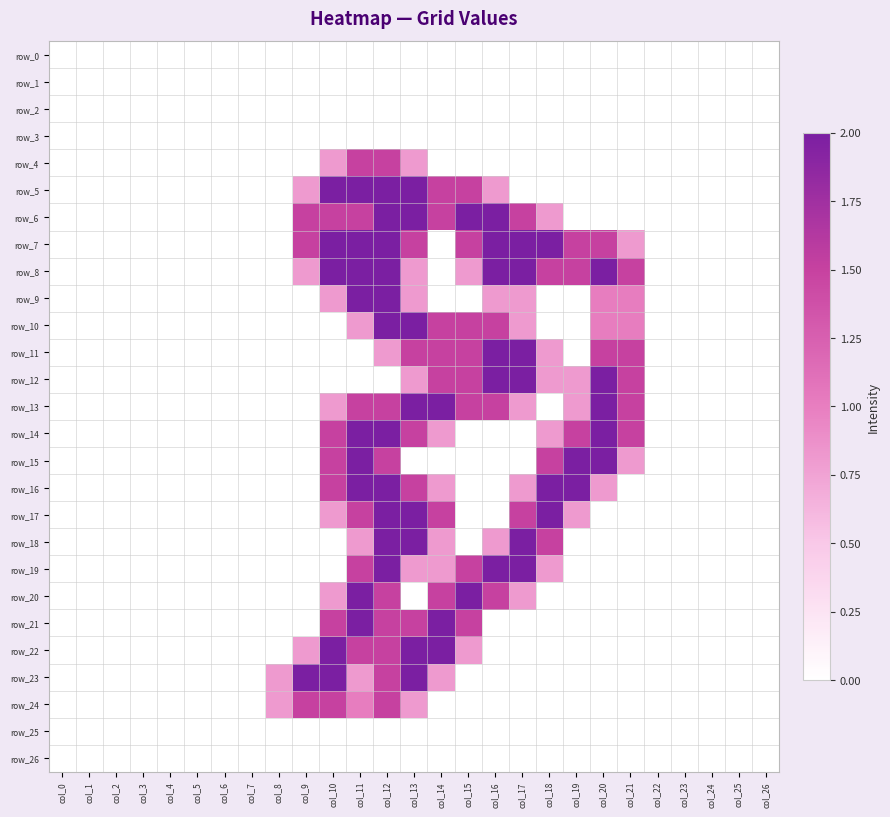

Which series has the largest total across all categories?

row_7